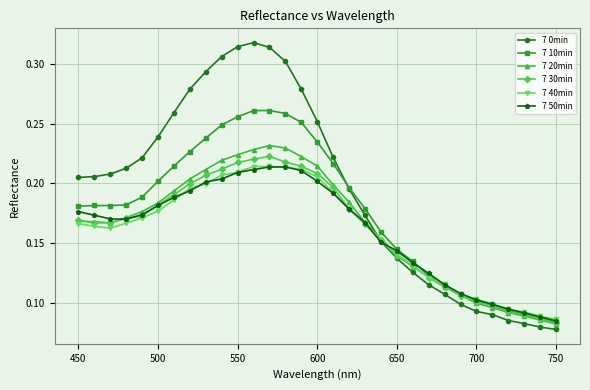

Which series has the widest spread of values?

7 0min